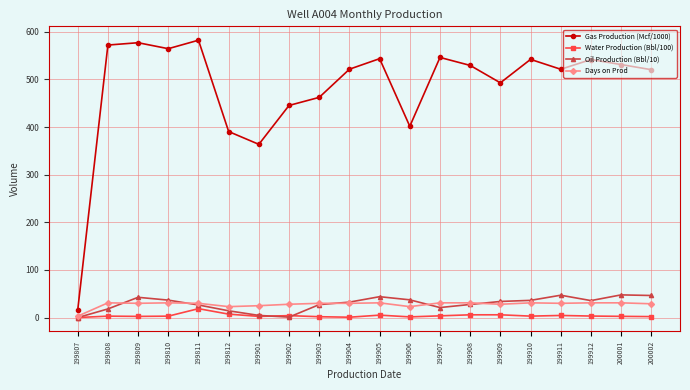

True or false: Gas Production (Mcf/1000) has more than 0 points higher than both neighbors.

True